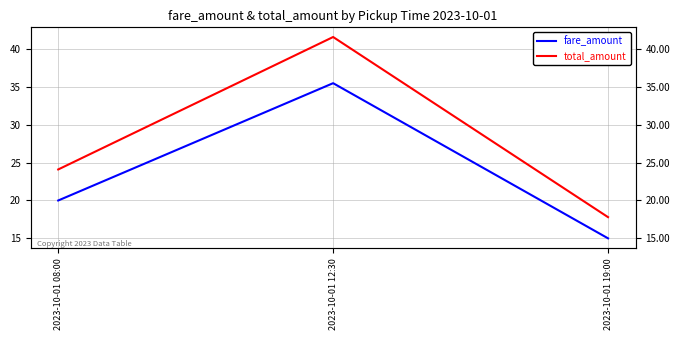

What is the approximate value of fare_amount at 2023-10-01 08:00?

20.0